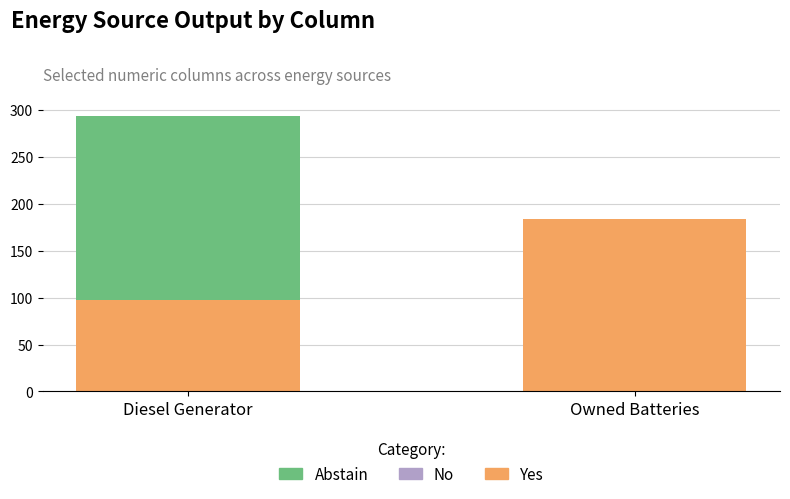

Which category has the highest value in the Yes series?

Owned Batteries